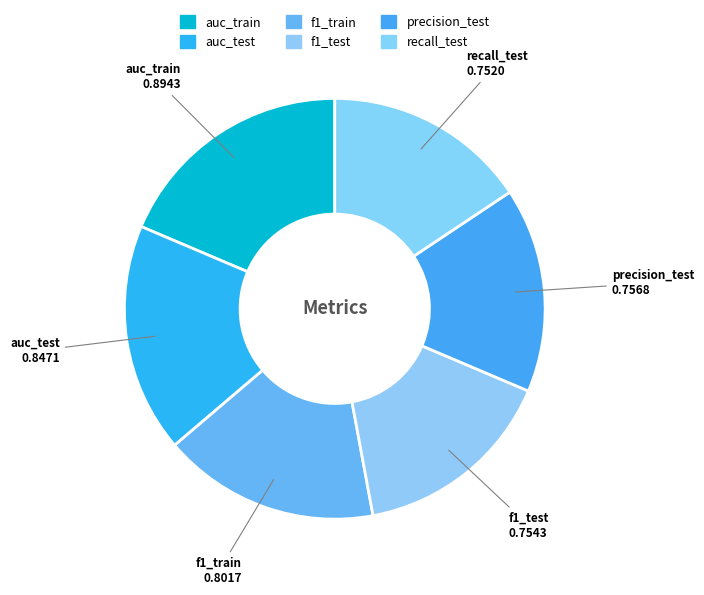

Is there any slice that represents more than half of the pie?

No